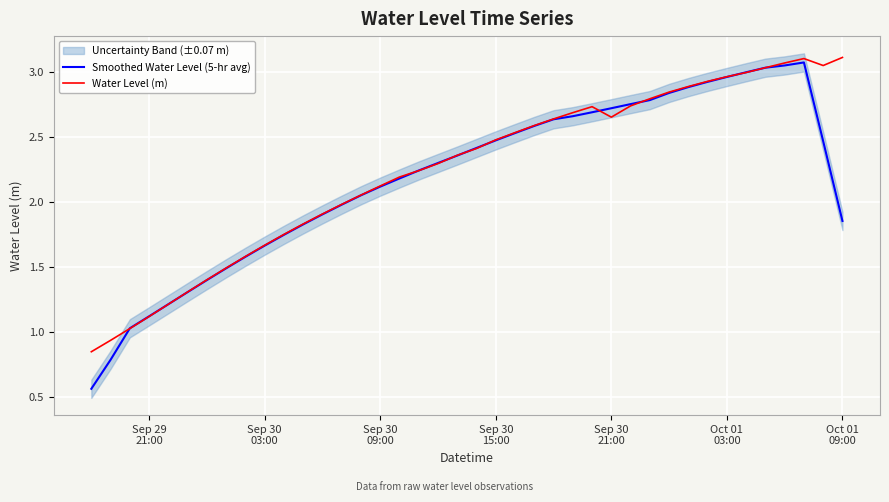

The value of Water Level (m) at 11 is 2.6. True or false?

False